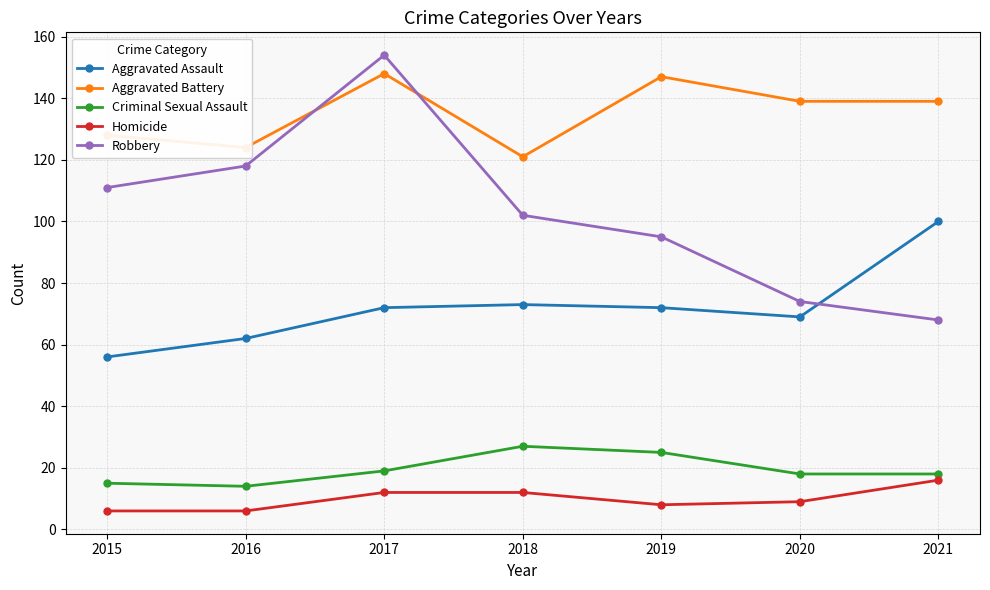

Which series changed the most between 2016 and 2020?

Robbery